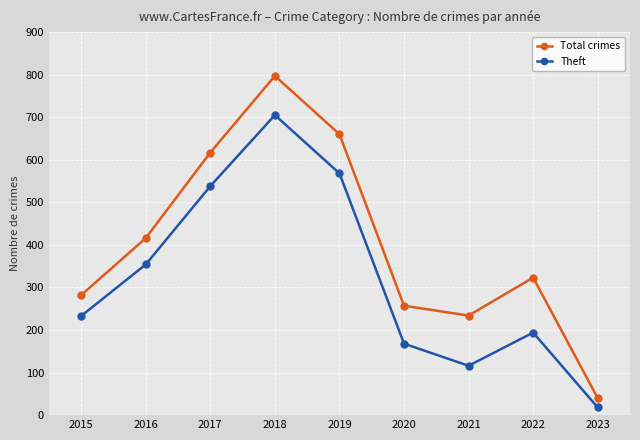

What is the average value of the Total crimes series?

403